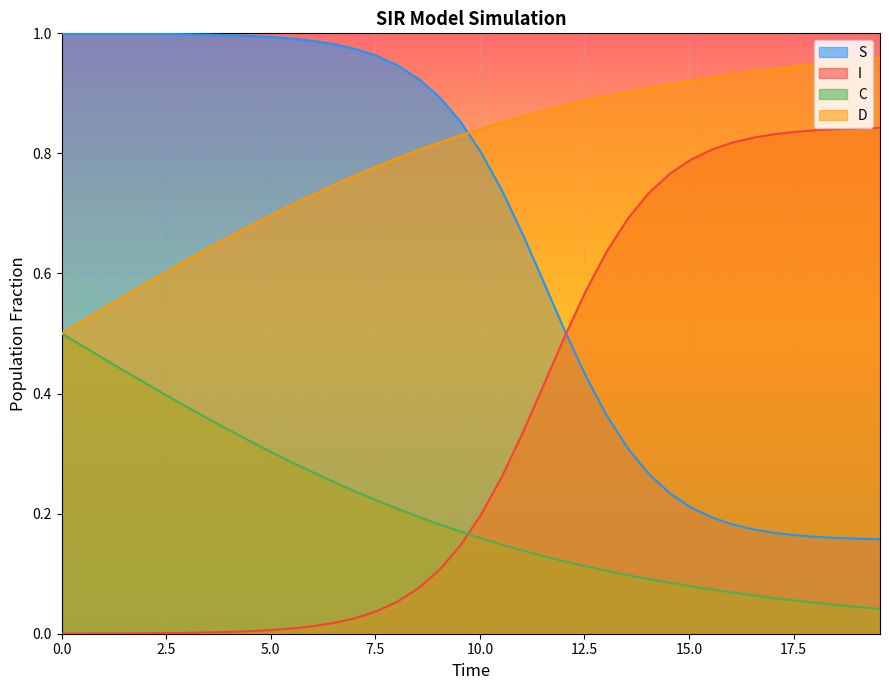

True or false: S and C intersect in this chart.

False